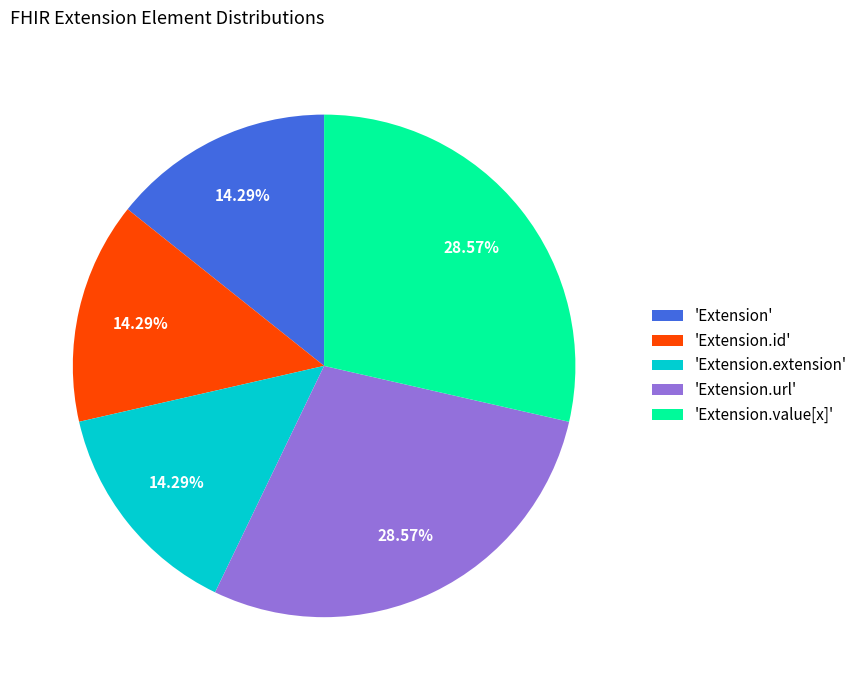

How many segments does this pie chart have?

5